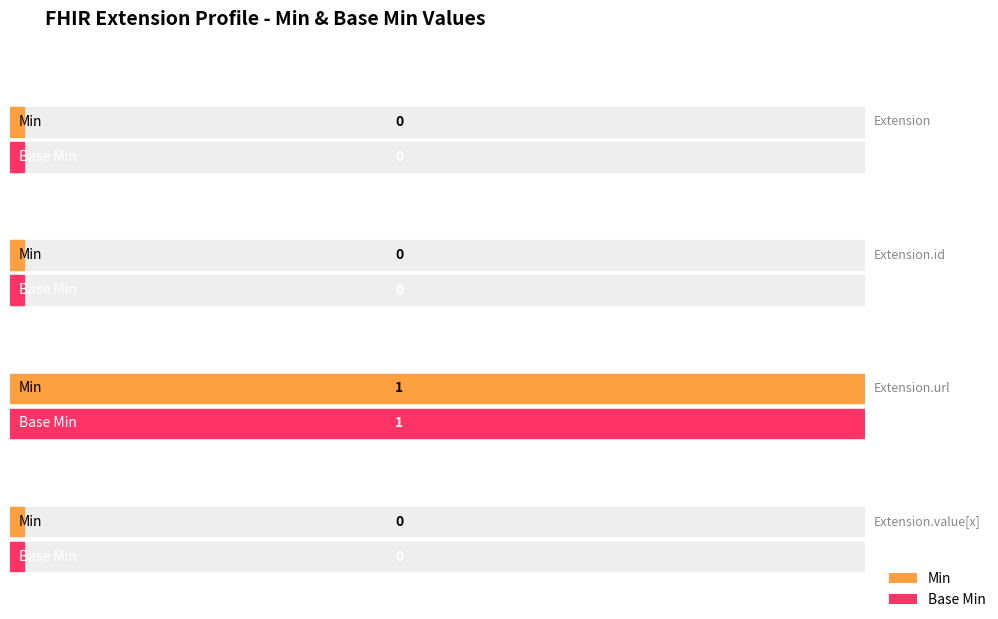

What position from the left is Extension.url?

3